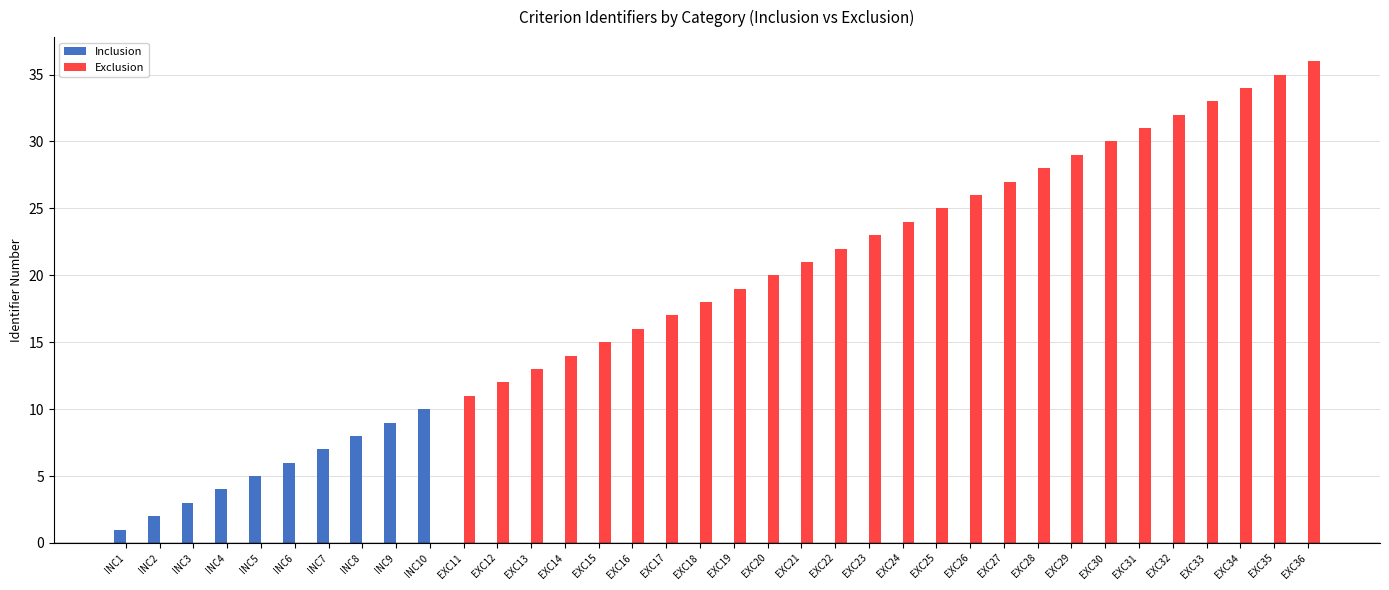

Is the value of Inclusion at INC2 greater than the value of Exclusion at EXC20?

No